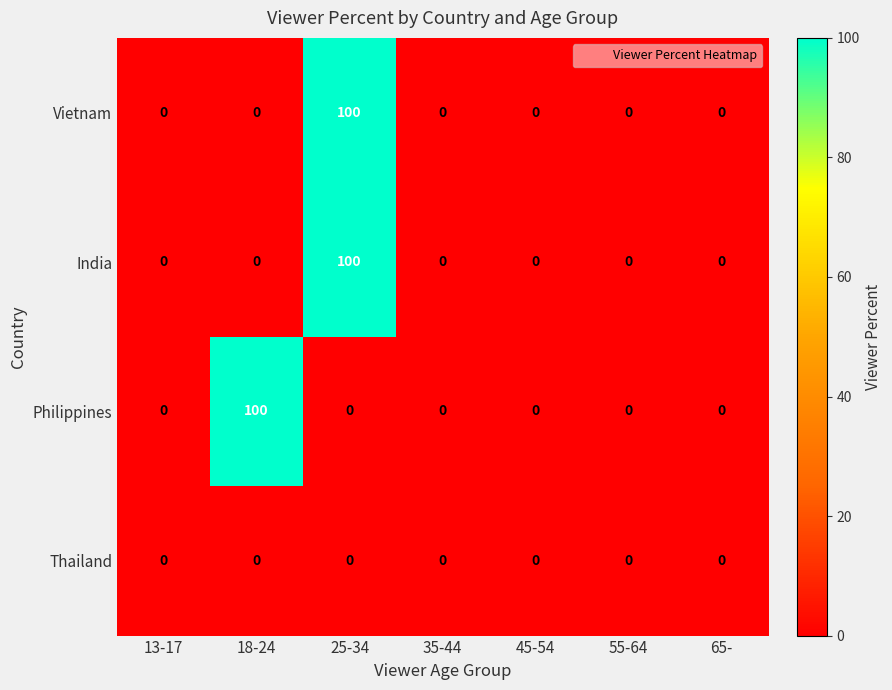

Which series changed the most between 18-24 and 55-64?

Philippines